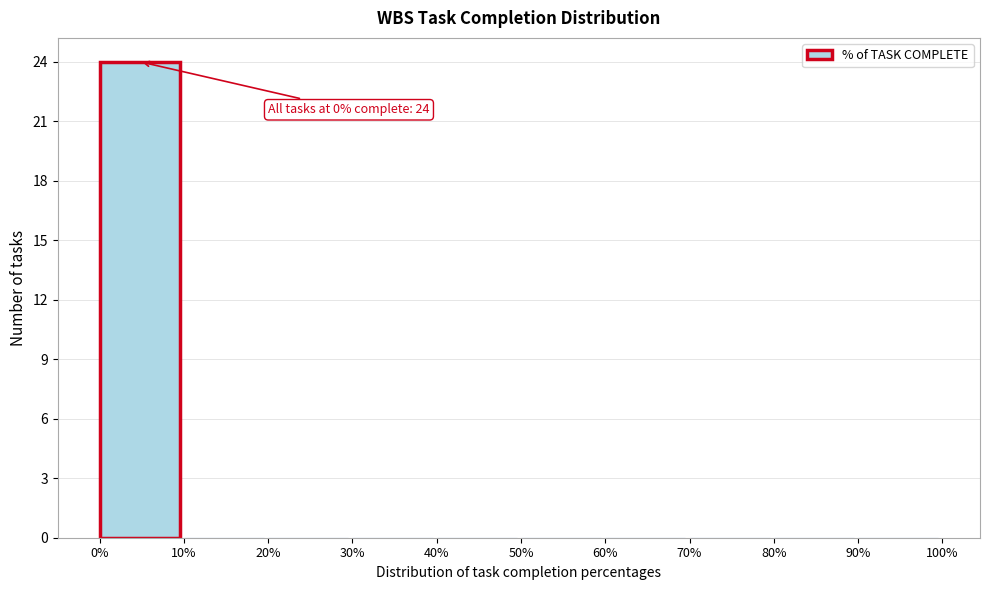

Over which range of the x-axis is the bar tallest?

0% to 10%